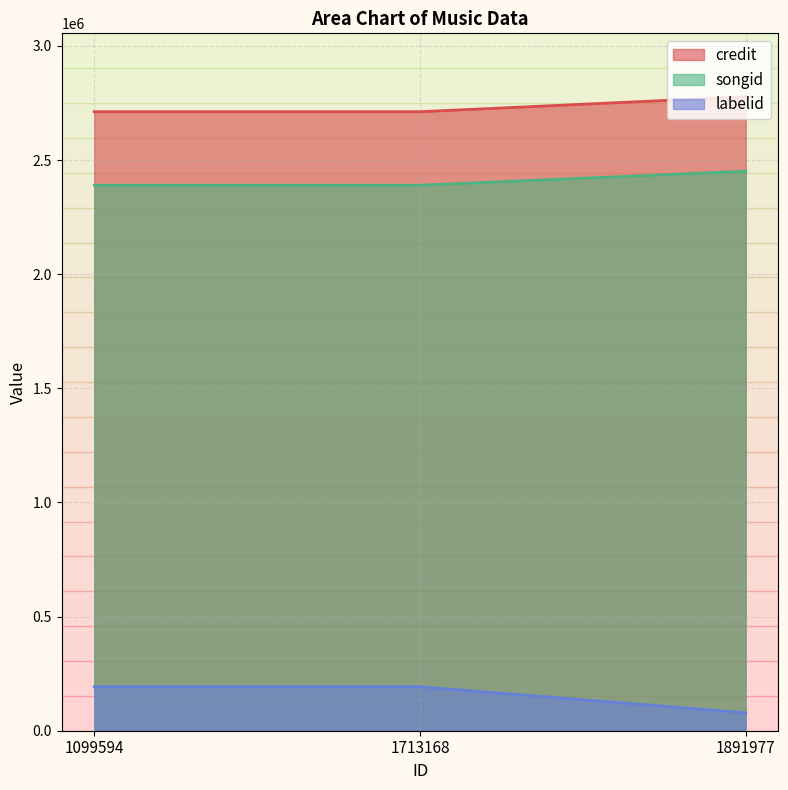

List the series in order of their peak value, highest first.

credit, songid, labelid